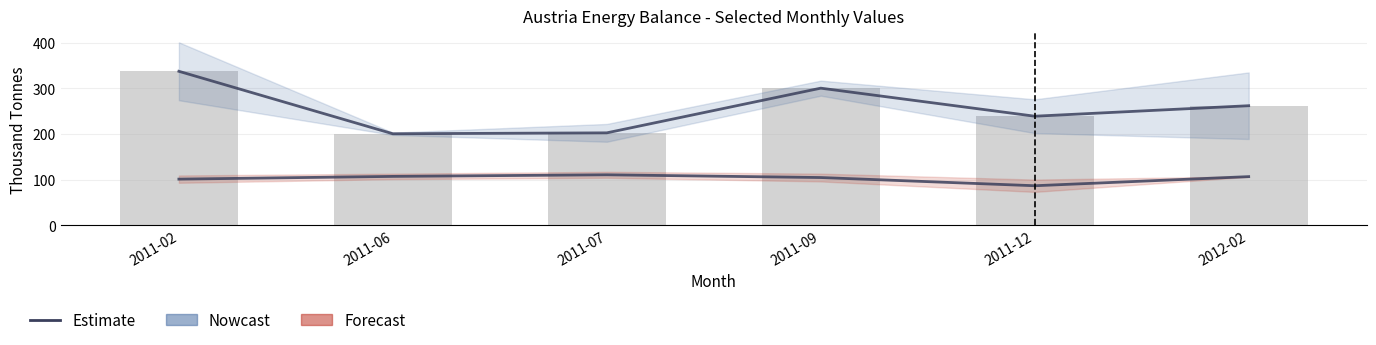

What position from the right is 2011-02?

6